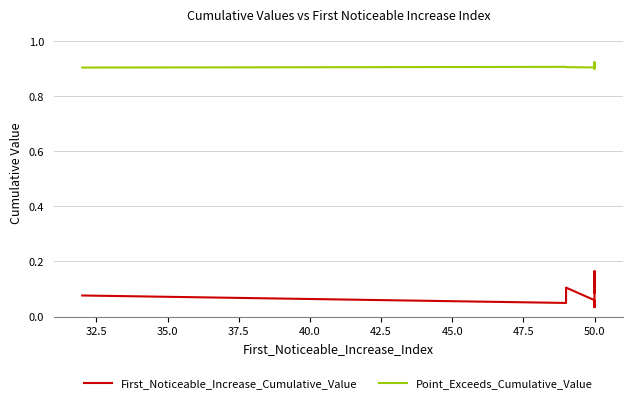

True or false: First_Noticeable_Increase_Cumulative_Value and Point_Exceeds_Cumulative_Value cross at least once.

False